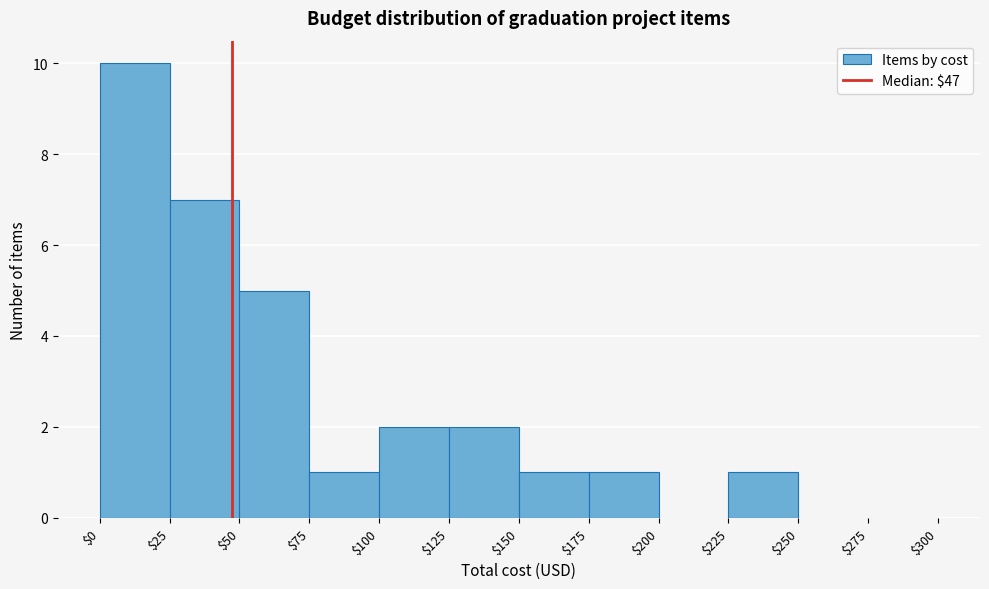

Reading left to right, transcribe this chart: for each bar, give the range it covers on the x-axis and its height. The values are not printed on the chart, so give them approximately, as read against the axis.

$0 to $25: 10
$25 to $50: 7
$50 to $75: 5
$75 to $100: 1
$100 to $125: 2
$125 to $150: 2
$150 to $175: 1
$175 to $200: 1
$200 to $225: 0
$225 to $250: 1
$250 to $275: 0
$275 to $300: 0